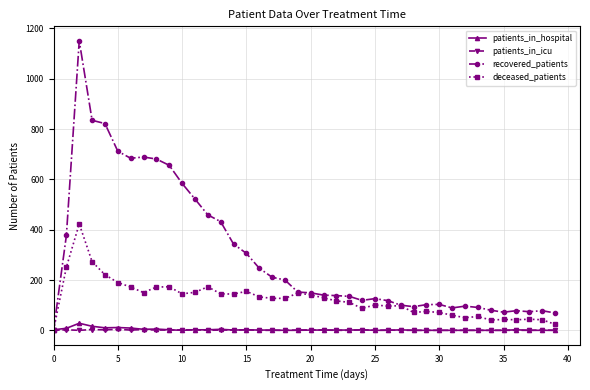

What are all the series names shown in the legend?

patients_in_hospital, patients_in_icu, recovered_patients, deceased_patients